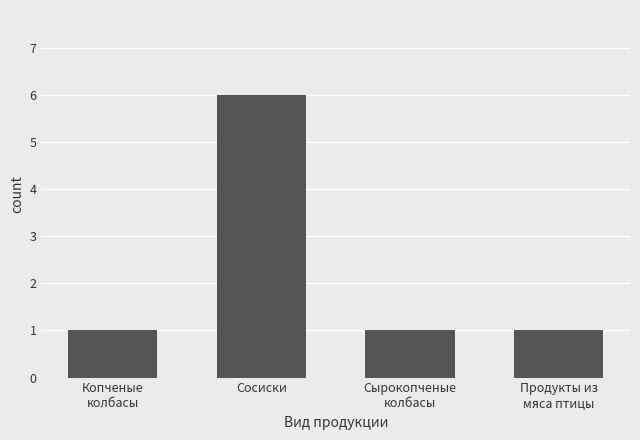

Which label corresponds to the largest value in the chart?

Сосиски